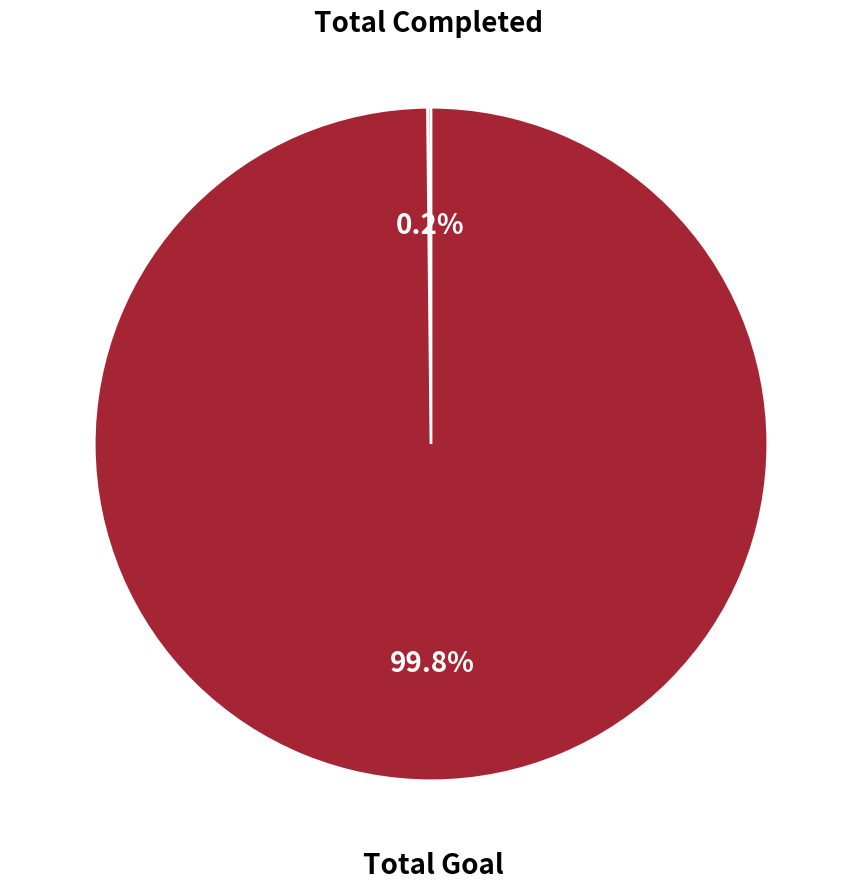

Which slice represents more than half of the pie?

Total Goal